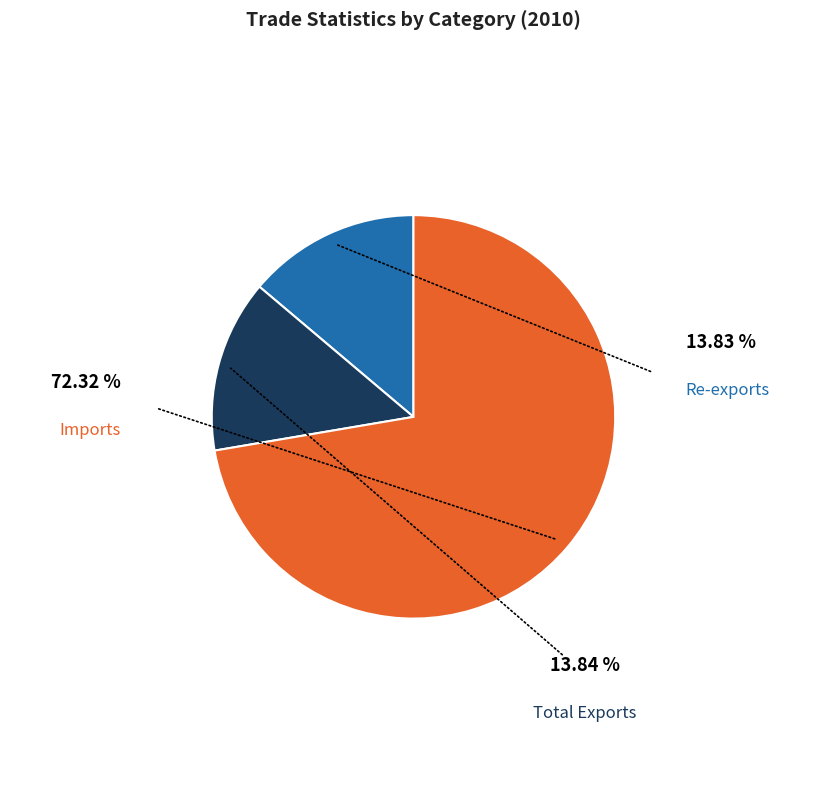

Is there a majority slice in this chart?

Yes